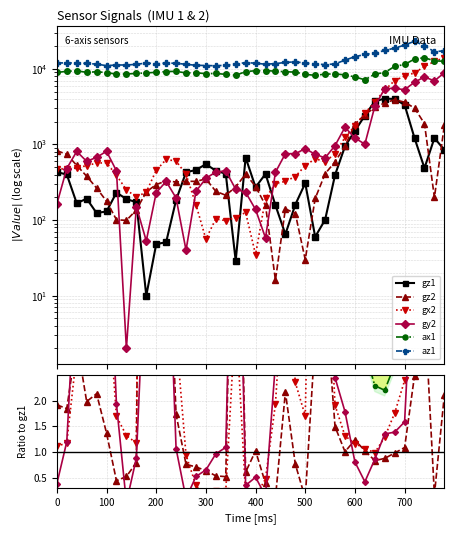

What is the total value across all series at 360?

20146